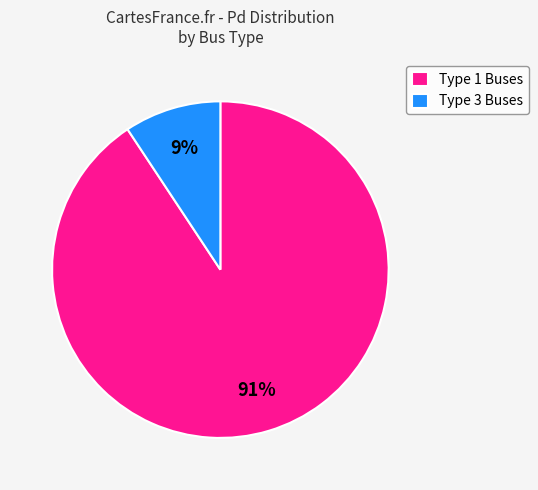

How many slices are in this pie chart?

2